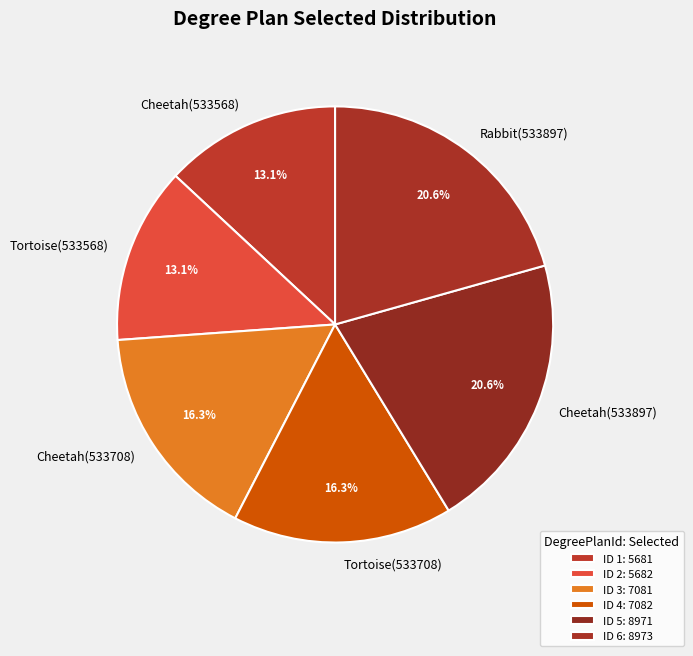

What is the ratio of the value at Cheetah(533708) to the value at Rabbit(533897)?

0.8